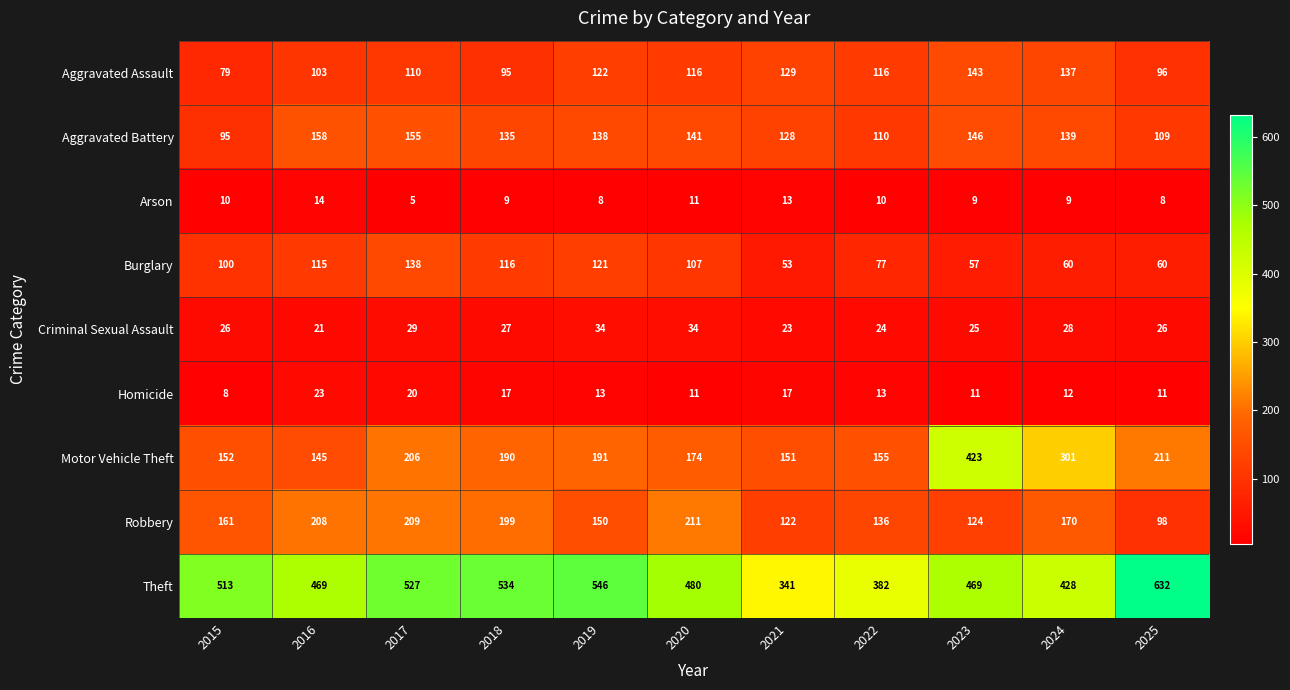

What is the spread (max minus min) of values at 2023?

460